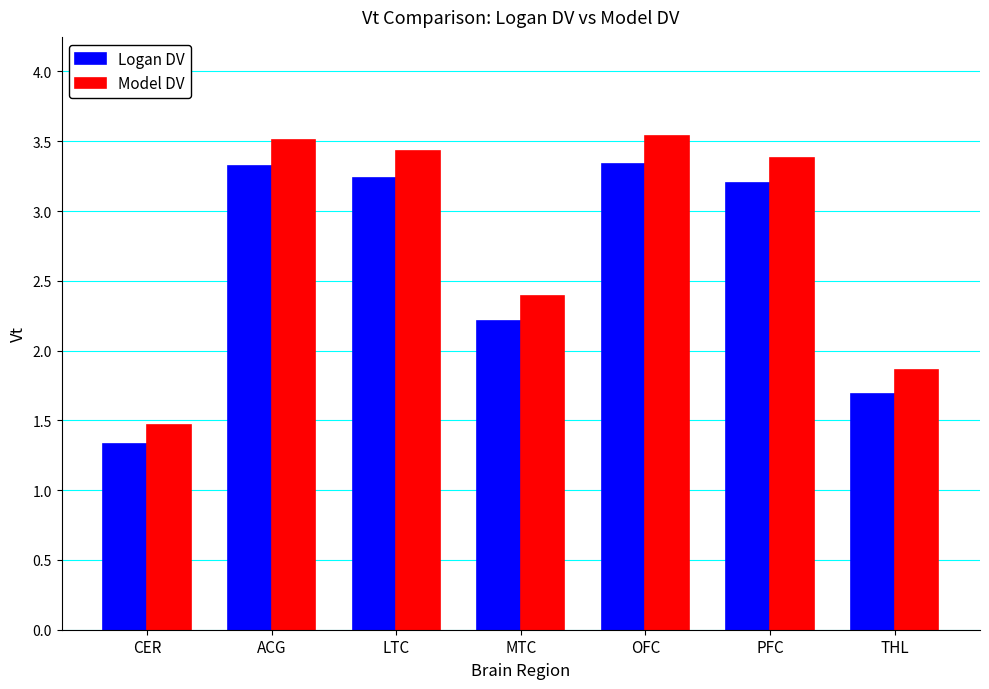

How many data points in Model DV are above 3?

4